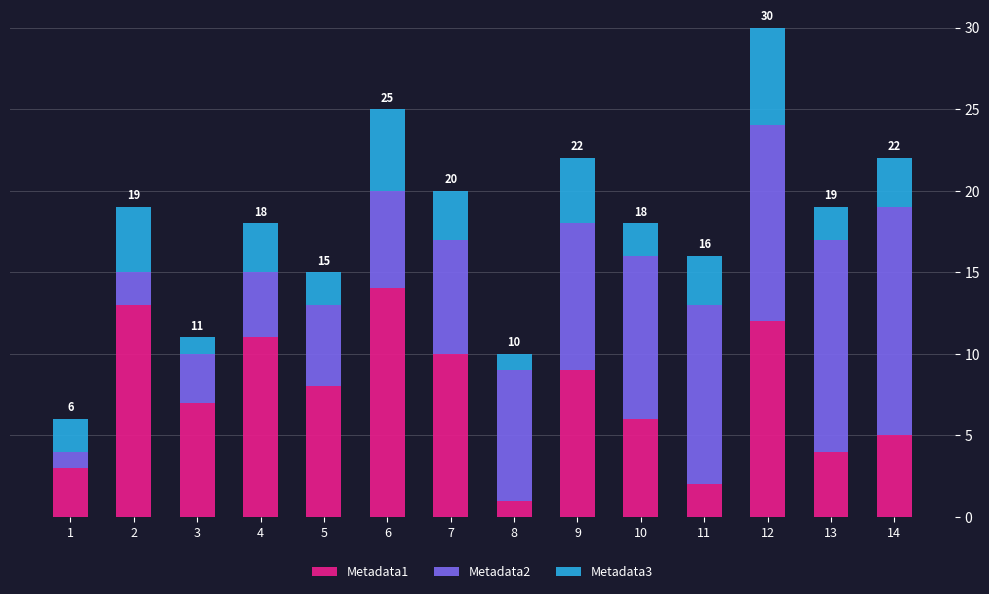

The Metadata1 series shows 2 at 11. True or false?

True